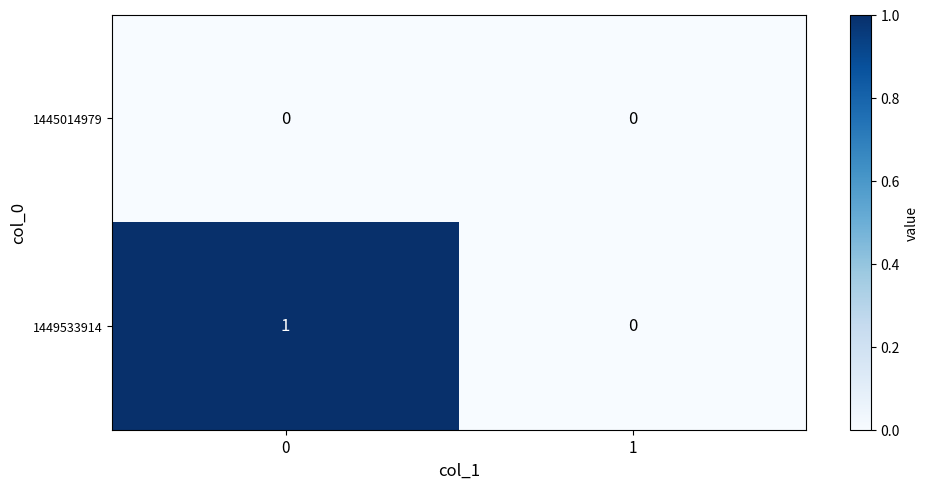

Which series has the largest range (max minus min)?

1449533914